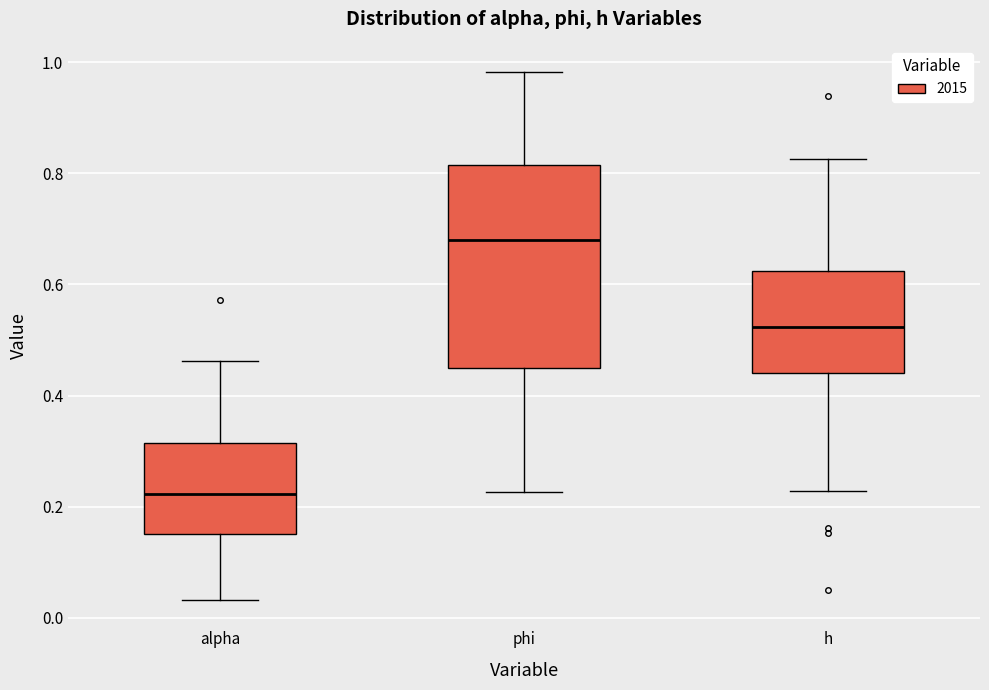

Where is the upper edge of the box for phi on the y-axis? The values are not printed on the chart, so give them approximately, as read against the axis.

0.82